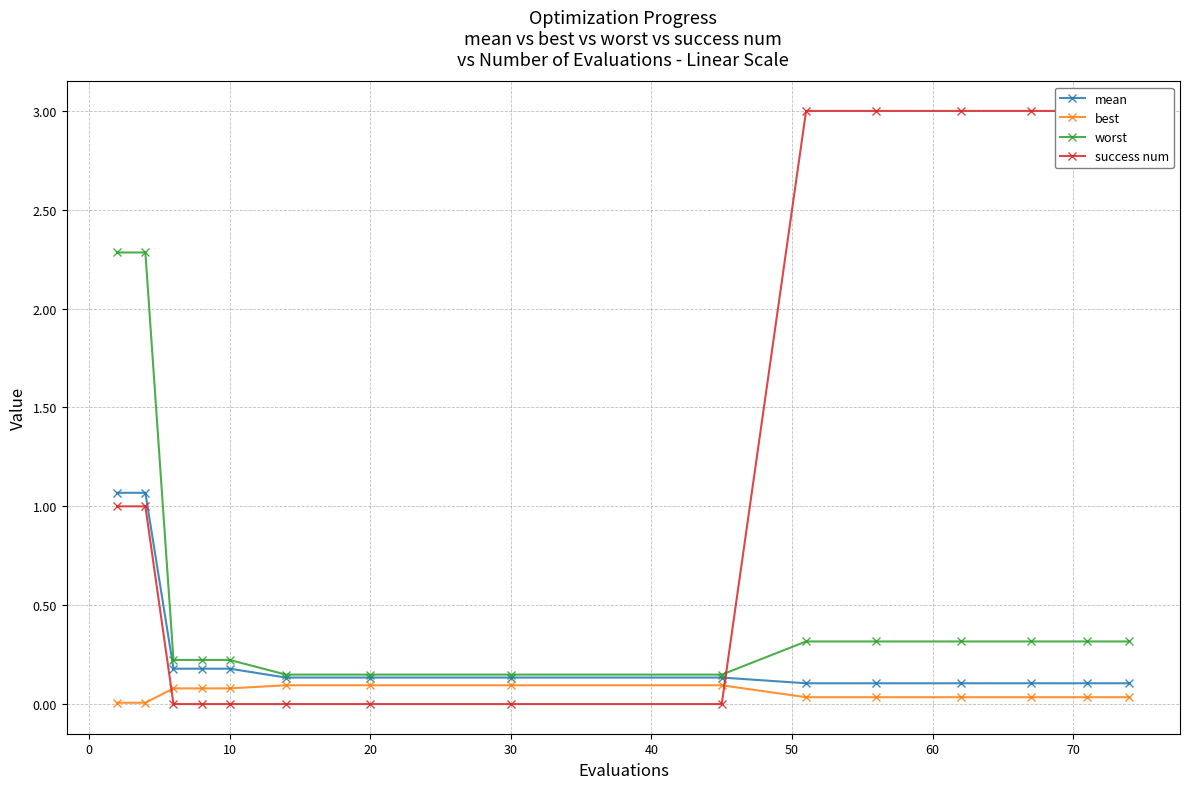

True or false: mean and best cross at least once.

False